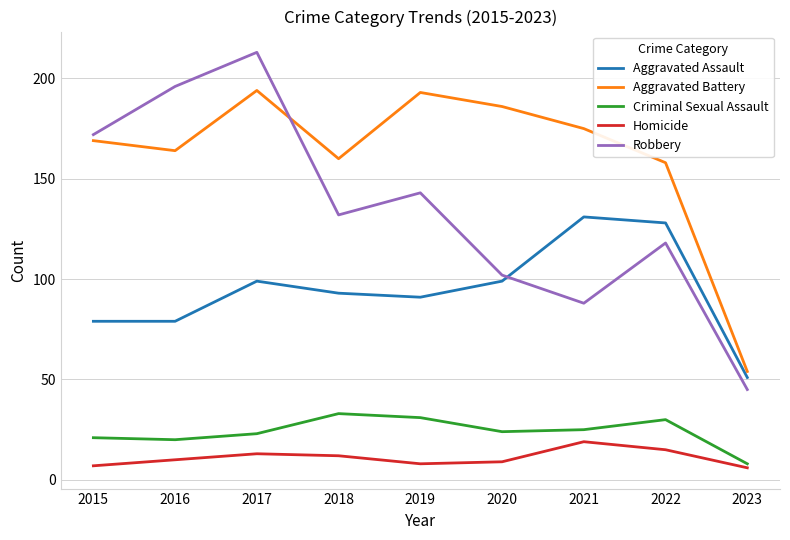

What value does the Aggravated Battery series have at 2023, to the nearest 10?

50